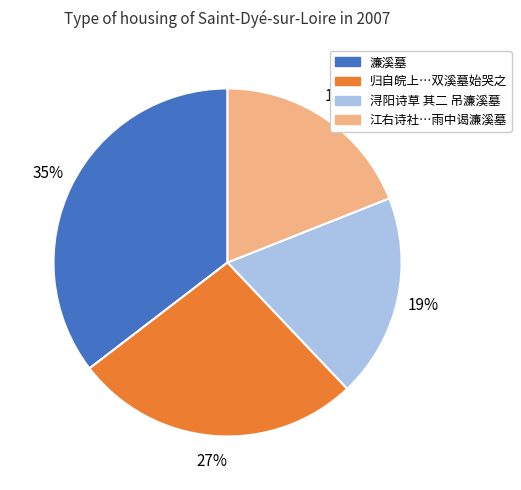

To the nearest percent, what is the average slice percentage?

25%